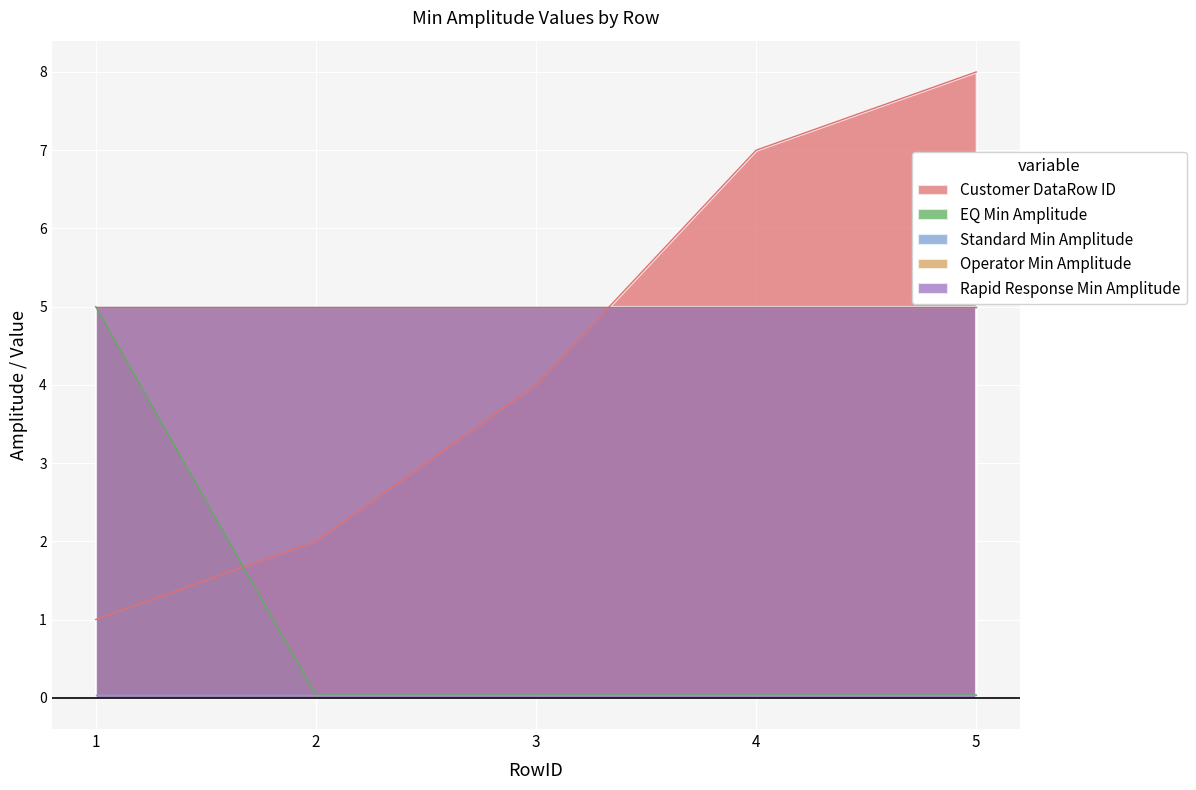

Which category has the highest value across all series?

5